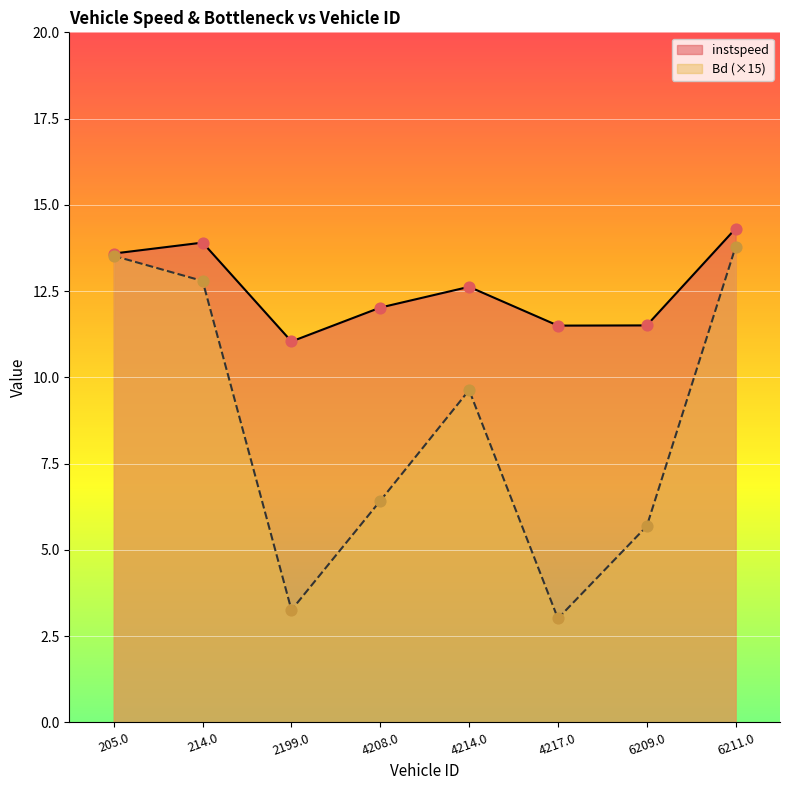

Which series contains the lowest Y value?

Bd